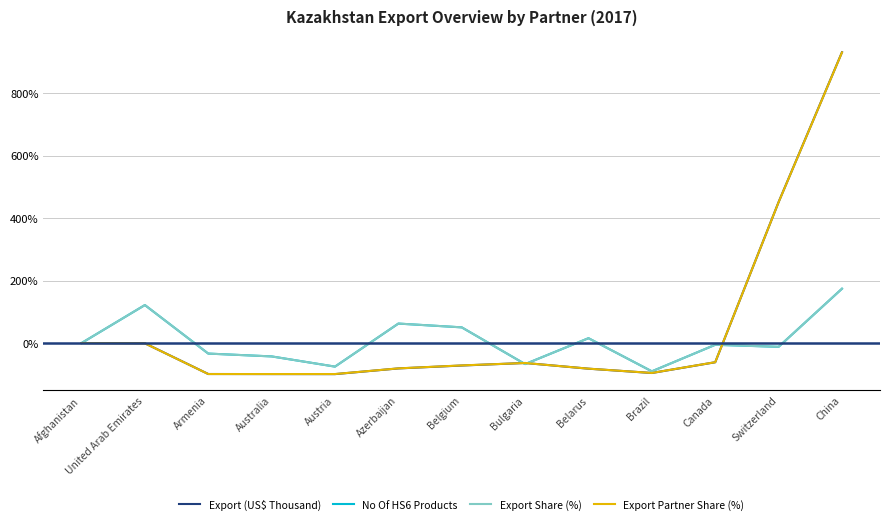

What are all the series names shown in the legend?

Export (US$ Thousand), No Of HS6 Products, Export Share (%), Export Partner Share (%)